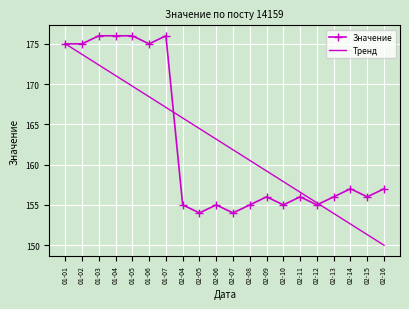

True or false: Тренд has a value of 167.1 at 01-07.

True